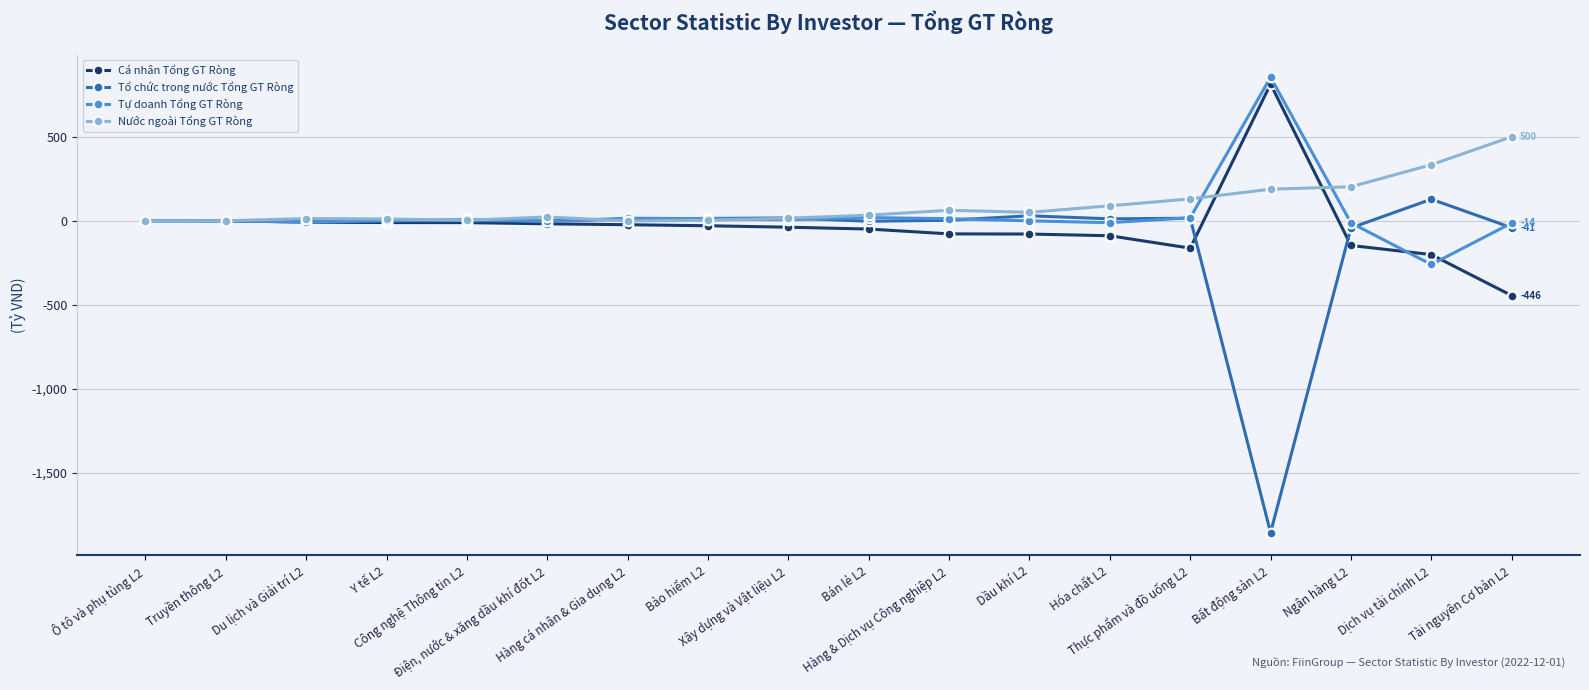

After their last crossing, which series has the higher values: Tự doanh Tổng GT Ròng or Tổ chức trong nước Tổng GT Ròng?

Tự doanh Tổng GT Ròng